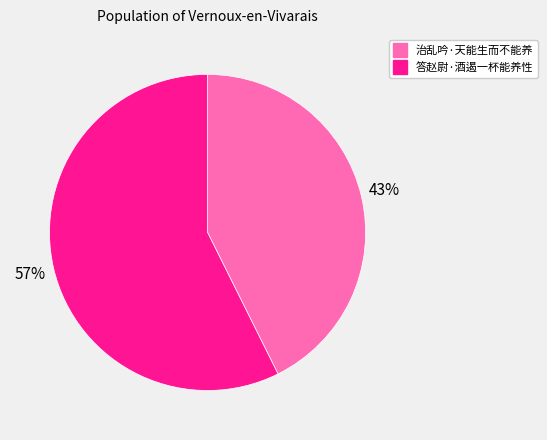

Which category has the smallest portion of the pie?

治乱吟·天能生而不能养